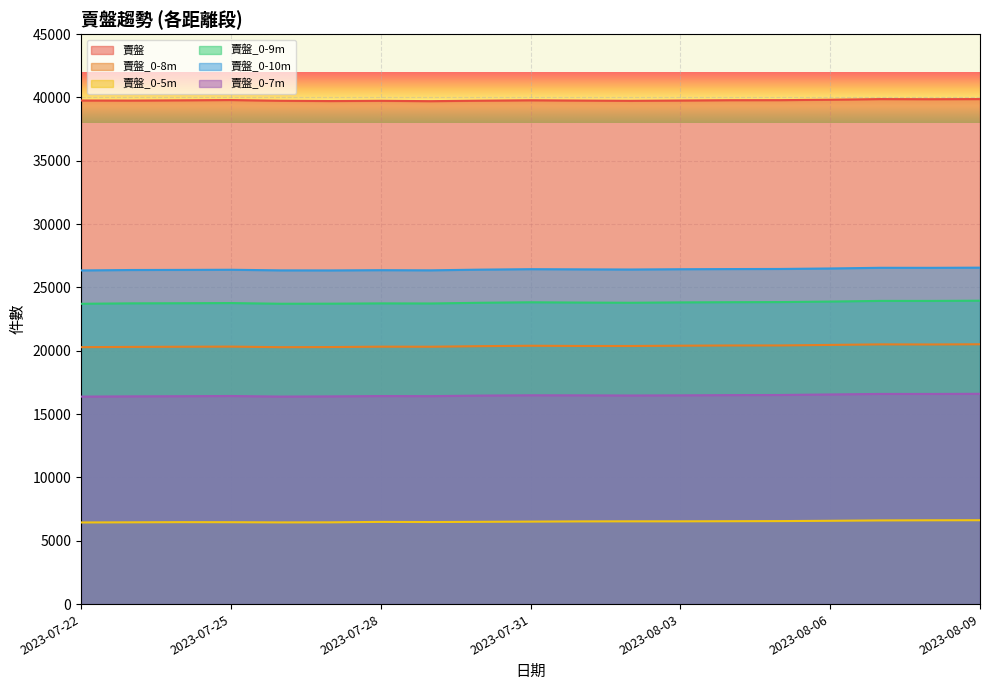

At how many categories does at least one series exceed 20194?

19